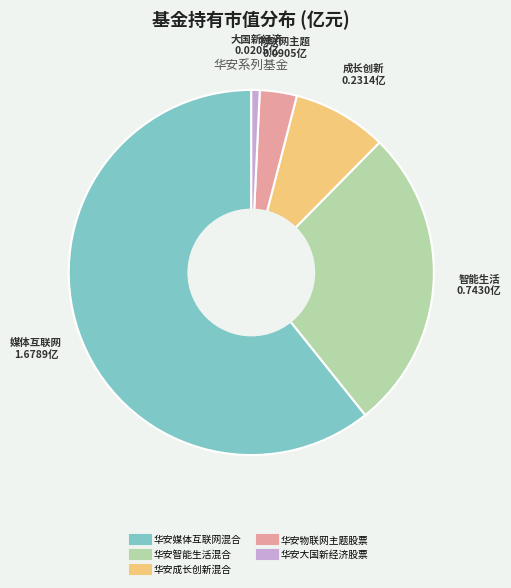

Between 华安物联网主题股票 and 华安智能生活混合, which is larger?

华安智能生活混合